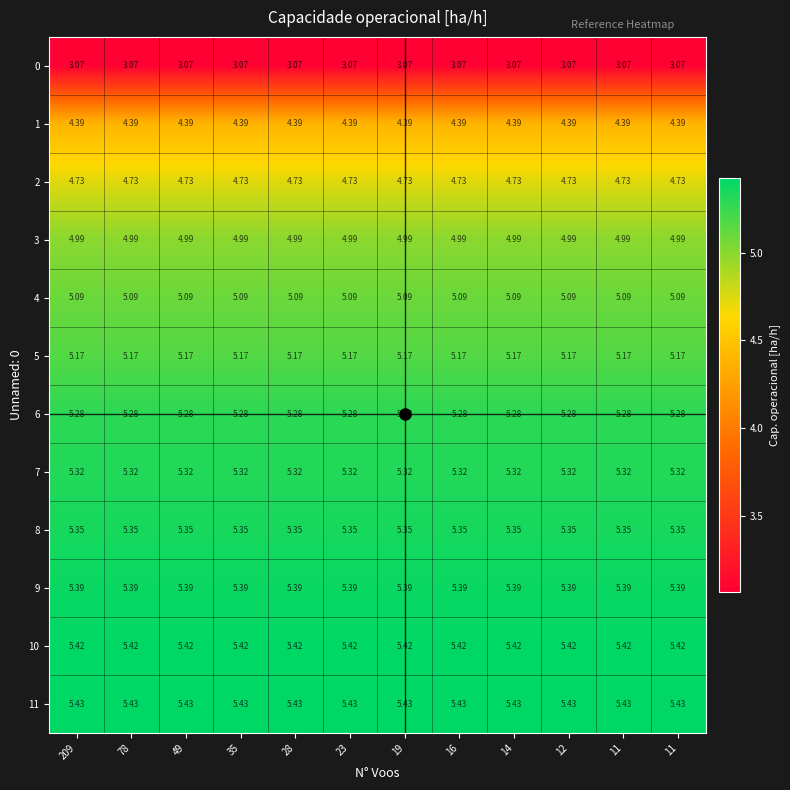

How many series are shown in this chart?

12